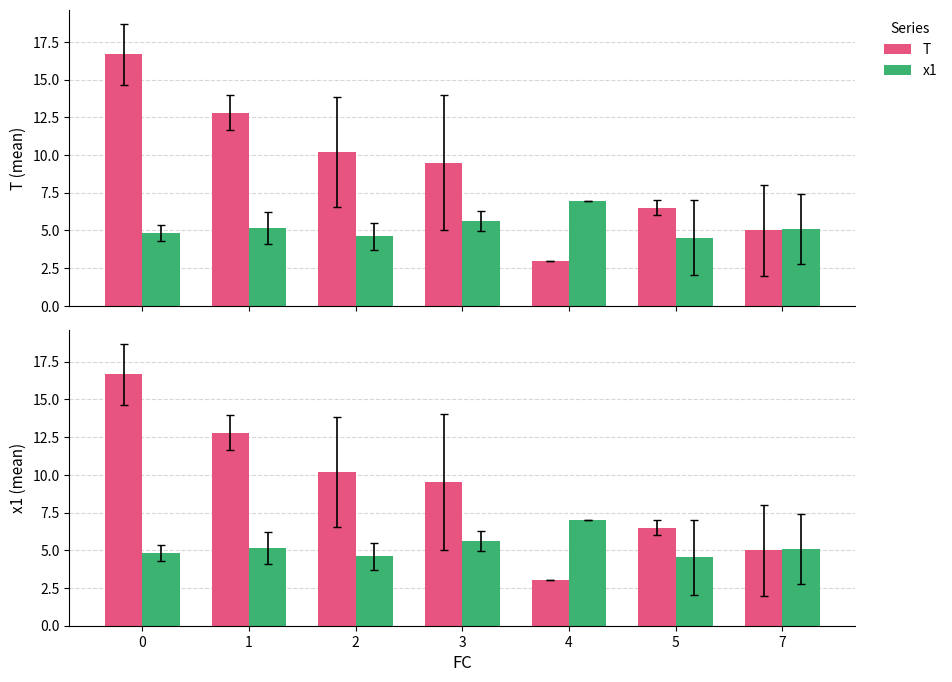

What is the difference between the maximum and minimum values in the T series?

13.7